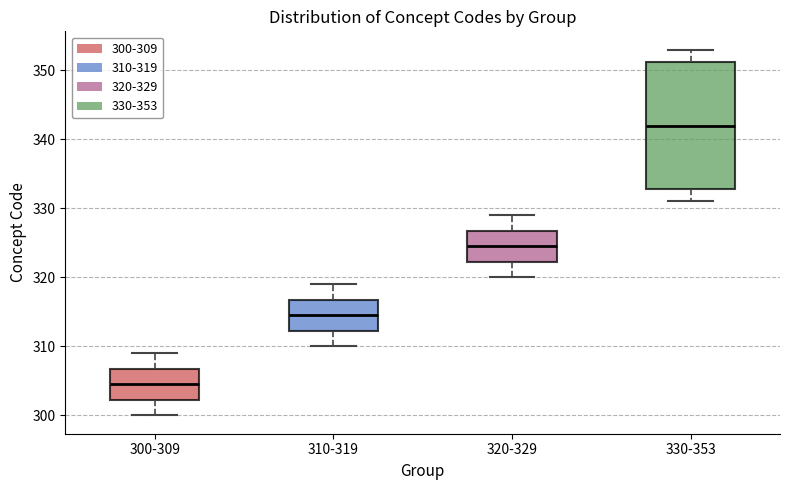

Reading left to right, read every box against the y-axis: the position of its median line, the range the box covers, and the ends of its whiskers. The values are not printed on the chart, so give them approximately, as read against the axis.

300-309: median 305, box 302 to 307, whiskers 300 to 309
310-319: median 315, box 312 to 317, whiskers 310 to 319
320-329: median 325, box 322 to 327, whiskers 320 to 329
330-353: median 342, box 333 to 351, whiskers 331 to 353